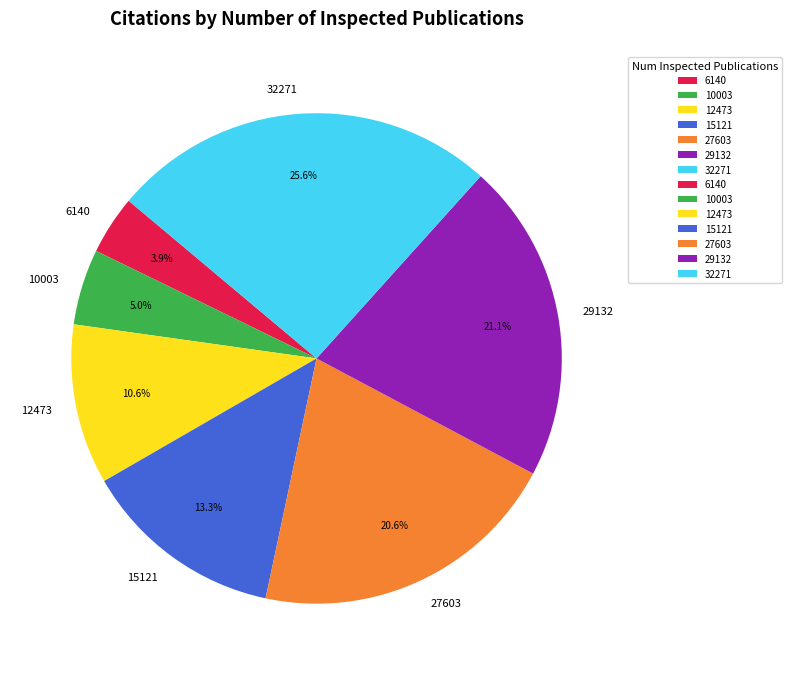

To the nearest percent, what portion does 27603 represent?

21%